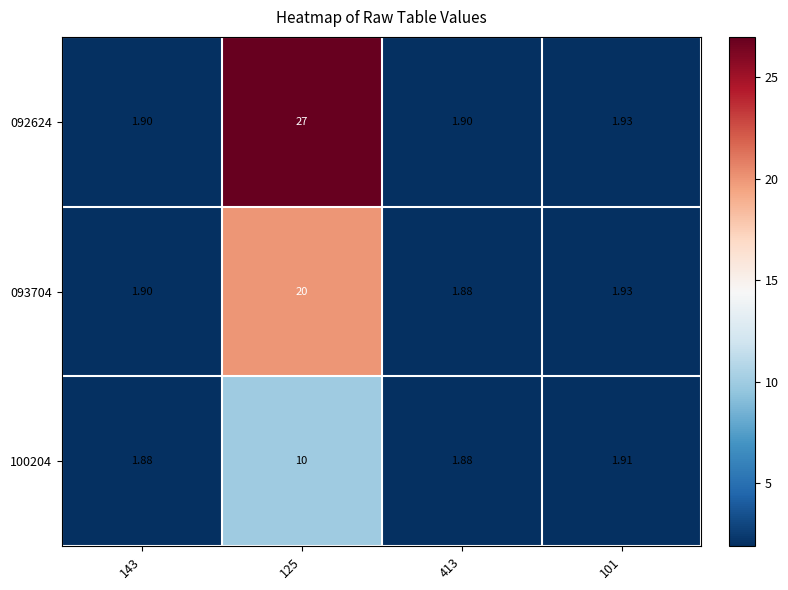

Is the value of 093704 at 413 greater than the value of 100204 at 101?

No